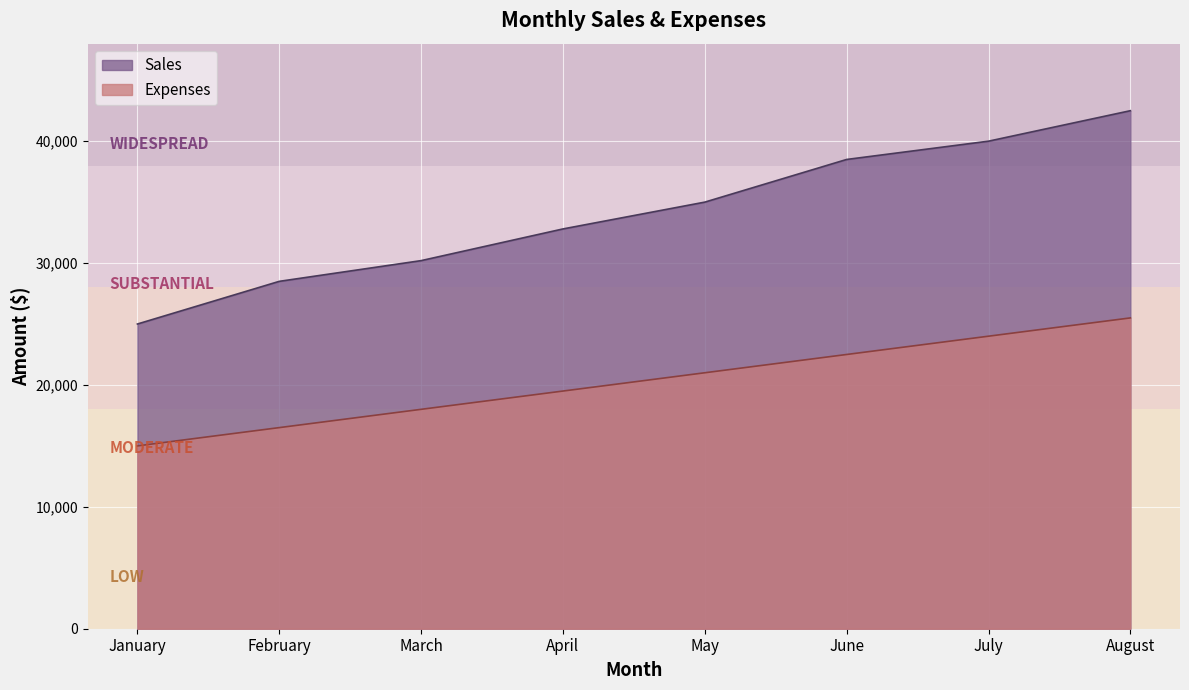

Which series has the widest spread of values?

Sales